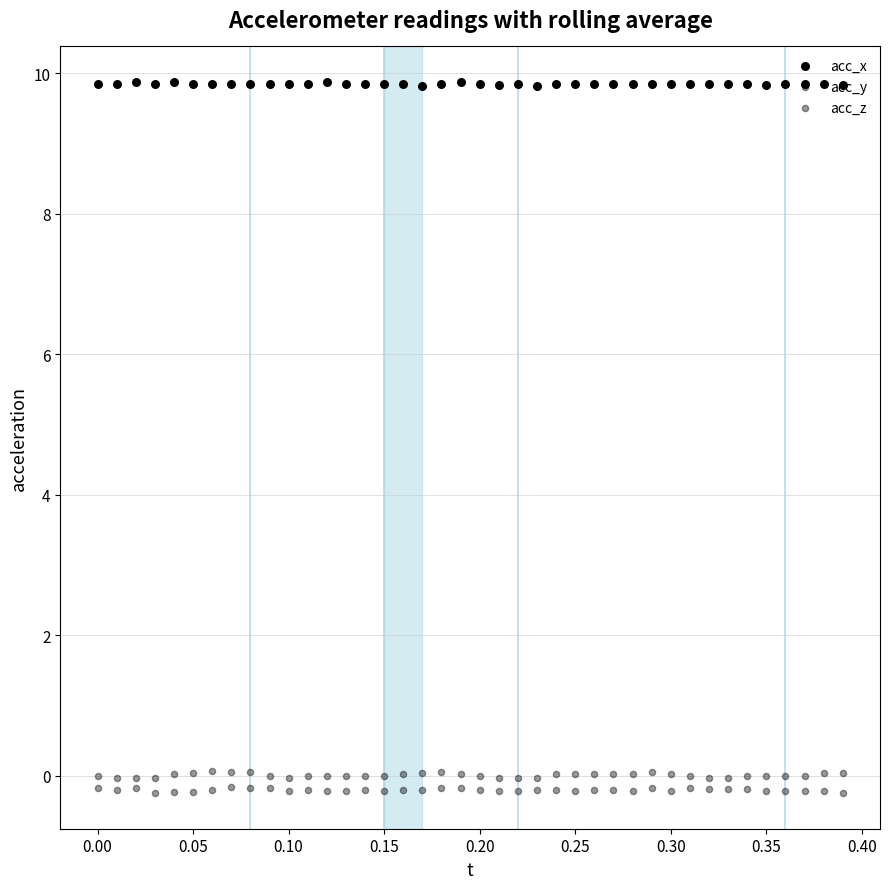

What is the total value across all series at 0.25?

9.7